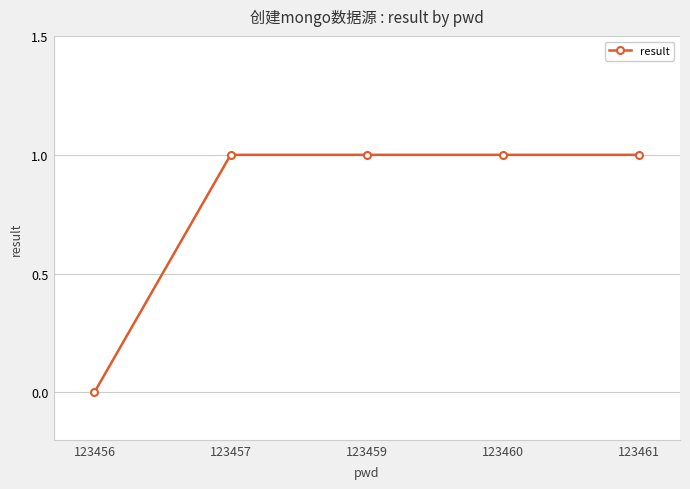

How many categories are shown in the chart?

5